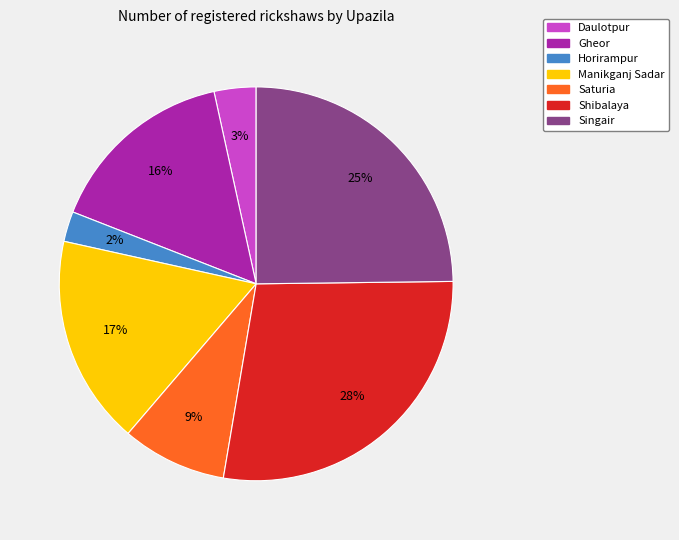

Between Shibalaya and Daulotpur, which is larger?

Shibalaya